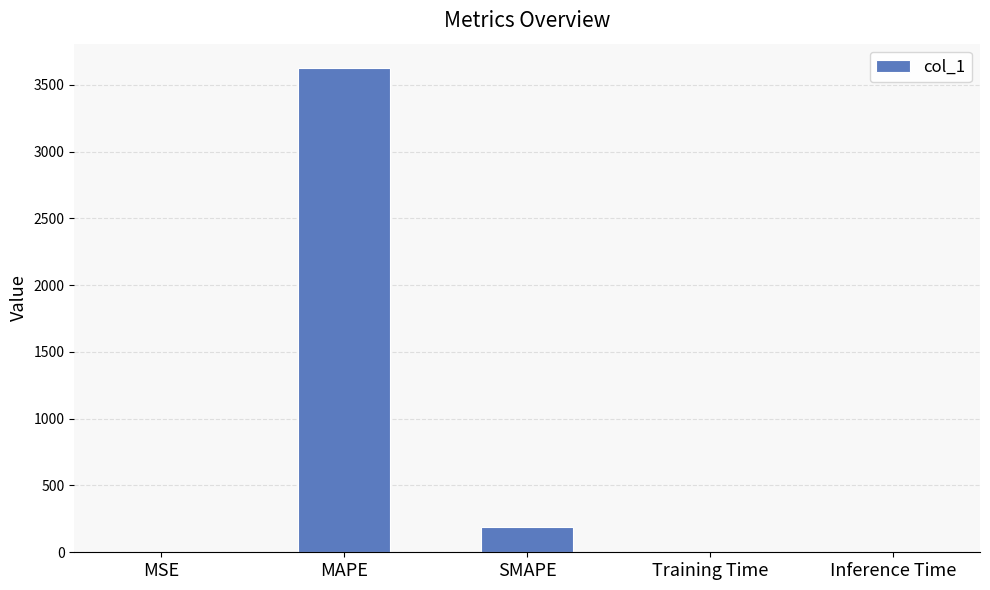

Is it true that the value at SMAPE is 189.5?

True